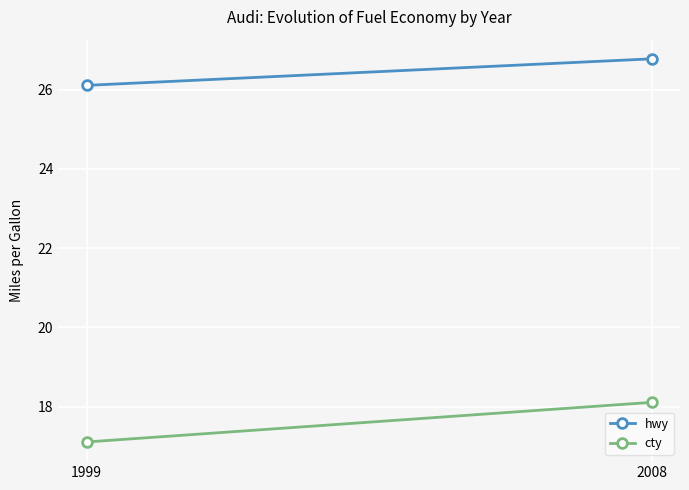

Reading right to left, extract all data points from this chart.

hwy: 26.8	26.1
cty: 18.1	17.1